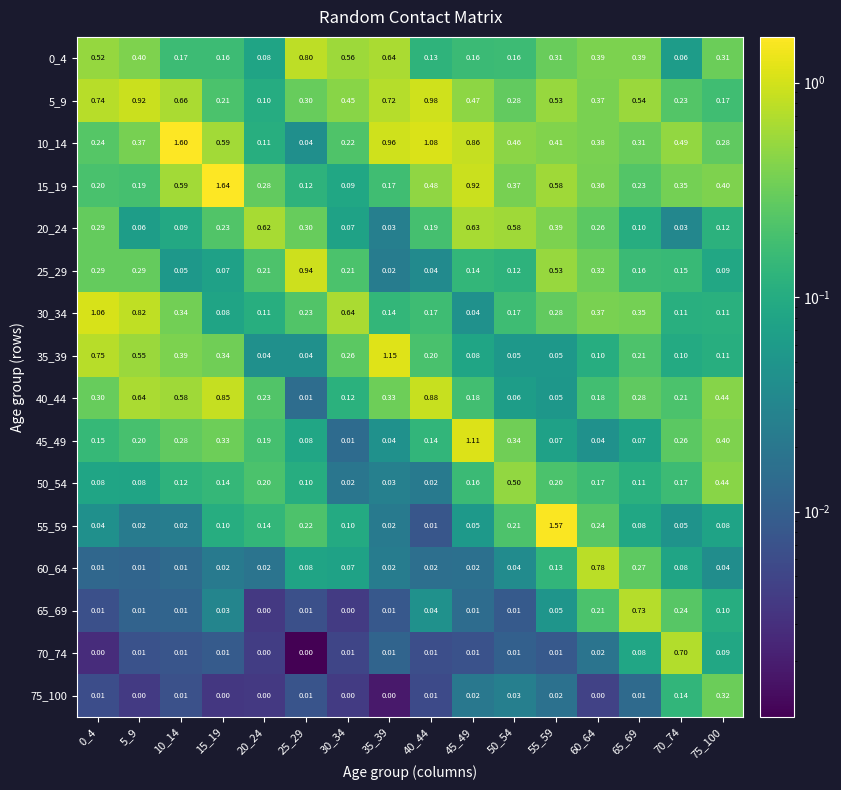

How many series are shown in this chart?

16